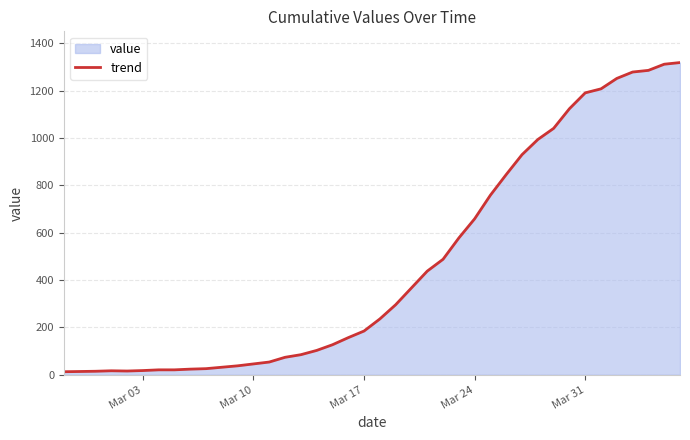

Does the chart display data point markers on the line(s)?

No